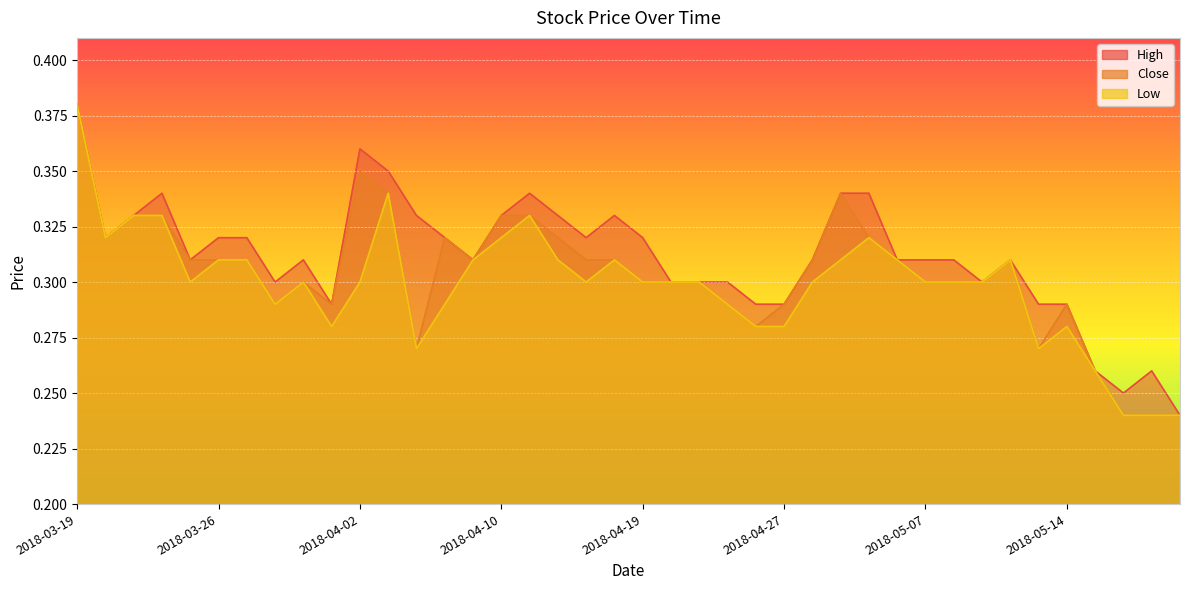

At which label is Close closest to 0?

2018-05-16